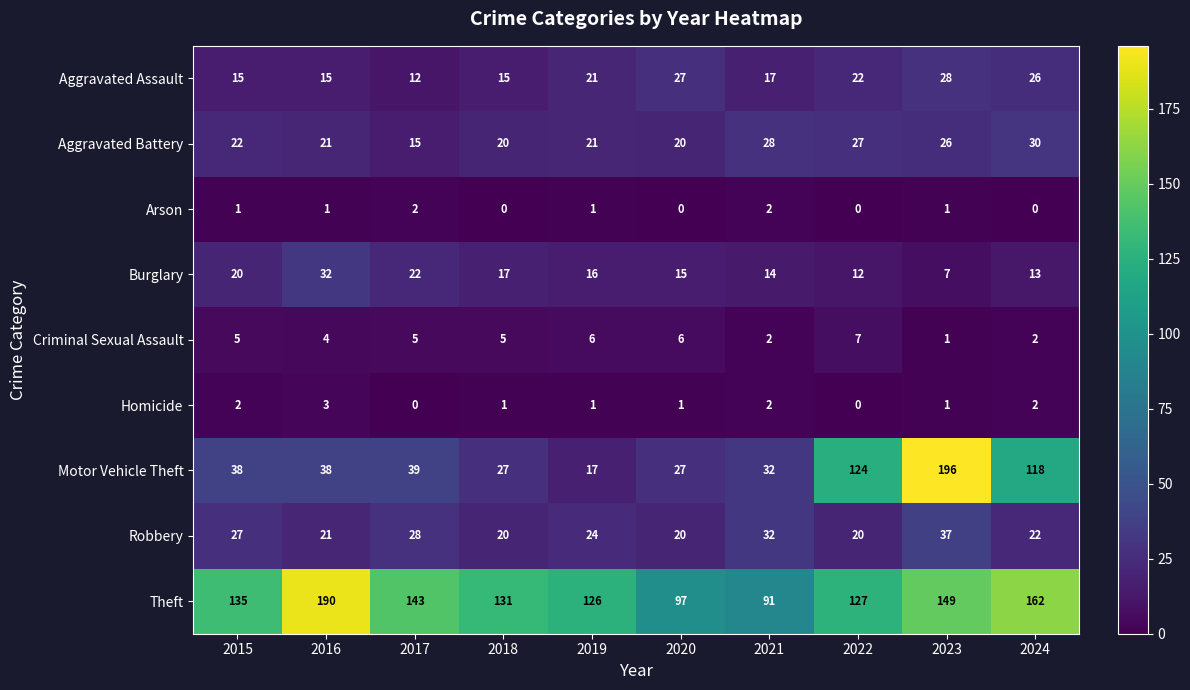

How many series are shown in this chart?

9